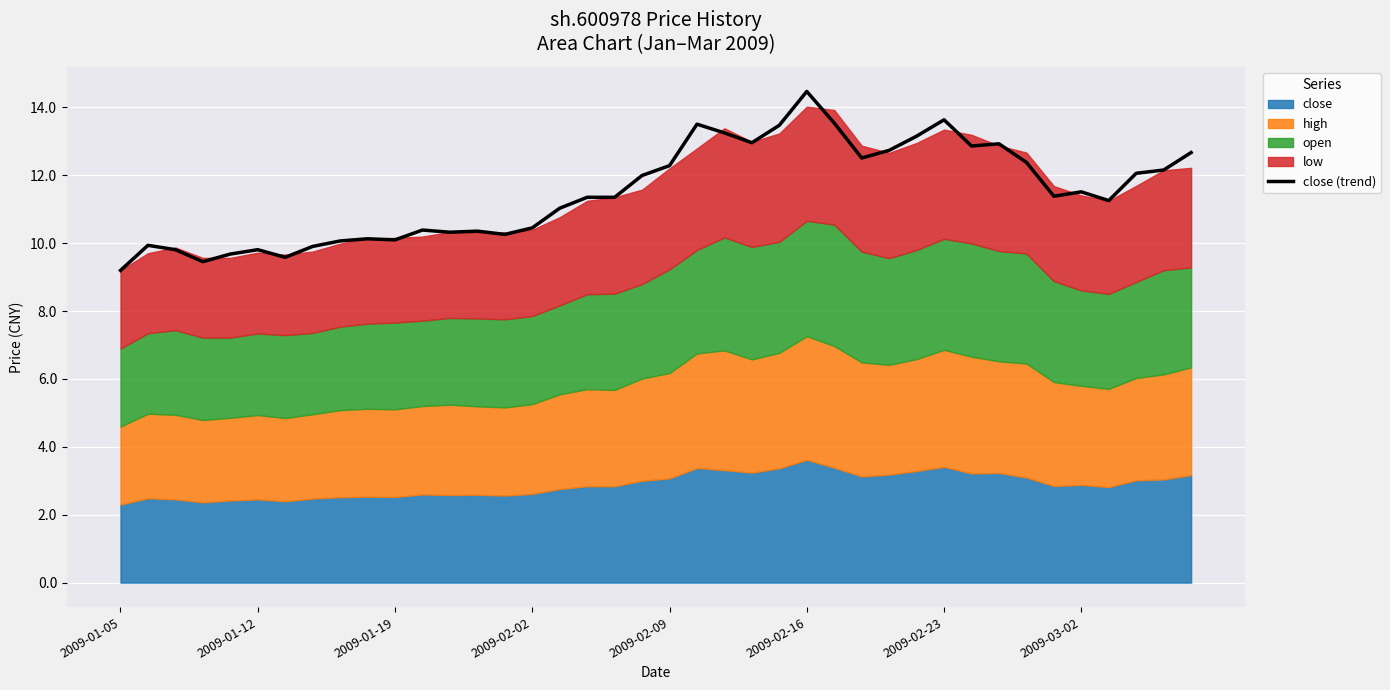

What is the lowest value of the close (trend) series?

9.2